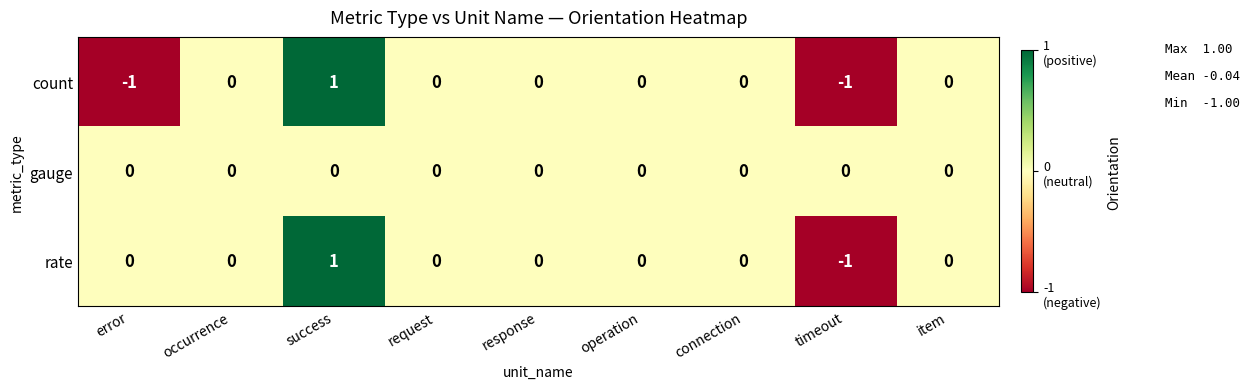

Which label corresponds to the largest value in the chart?

success